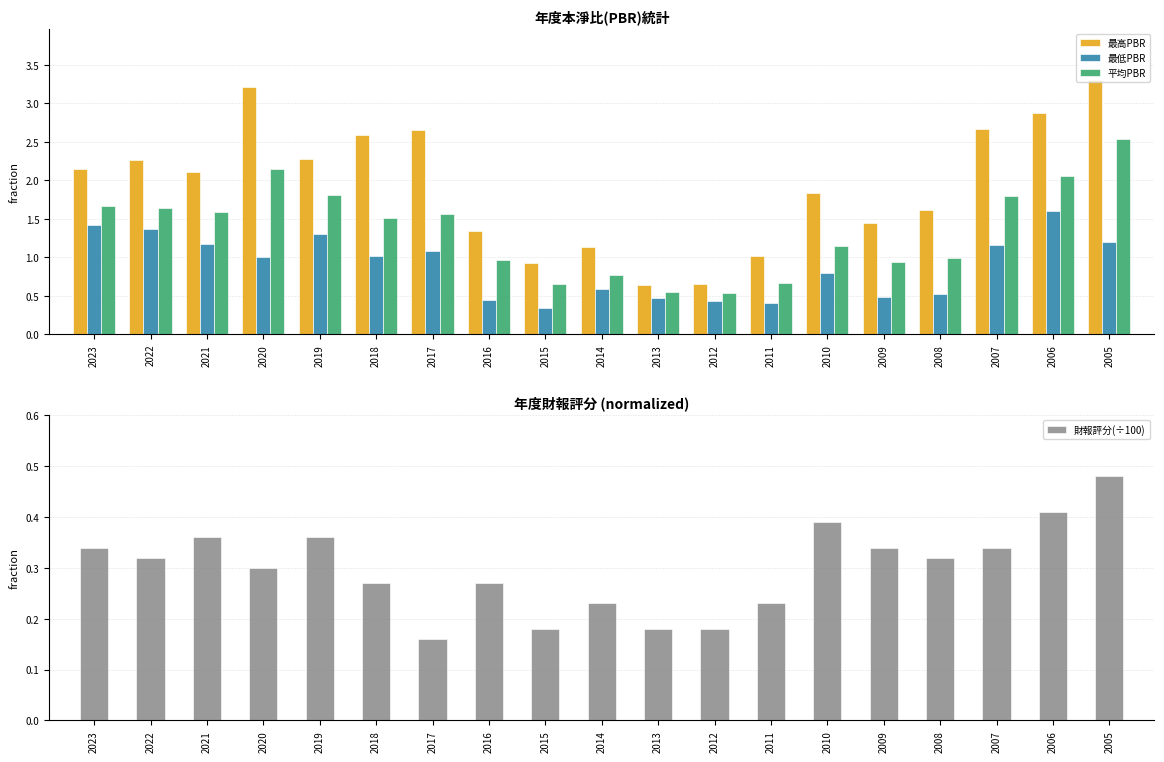

Reading left to right, transcribe all the data shown in this chart.

最高PBR: 2.1	2.3	2.1	3.2	2.3	2.6	2.6	1.3	0.9	1.1	0.6	0.7	1.0	1.8	1.4	1.6	2.7	2.9	3.3
最低PBR: 1.4	1.4	1.2	1.0	1.3	1.0	1.1	0.5	0.3	0.6	0.5	0.4	0.4	0.8	0.5	0.5	1.2	1.6	1.2
平均PBR: 1.7	1.6	1.6	2.1	1.8	1.5	1.6	1.0	0.7	0.8	0.6	0.5	0.7	1.1	0.9	1.0	1.8	2.1	2.5
財報評分(÷100): 0.3	0.3	0.4	0.3	0.4	0.3	0.2	0.3	0.2	0.2	0.2	0.2	0.2	0.4	0.3	0.3	0.3	0.4	0.5